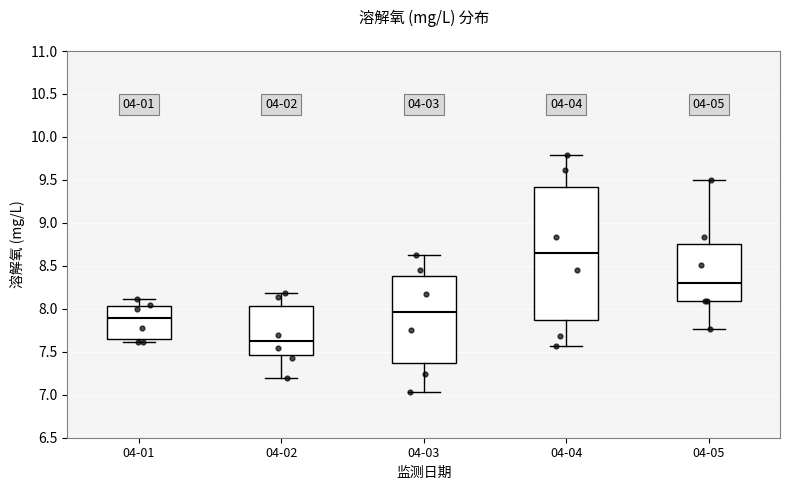

Which box's median line is the lowest?

04-02